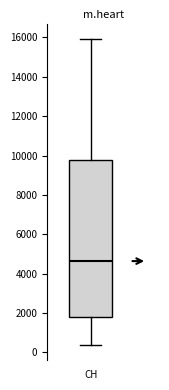

Where is the upper edge of the box for CH on the y-axis? The values are not printed on the chart, so give them approximately, as read against the axis.

9800